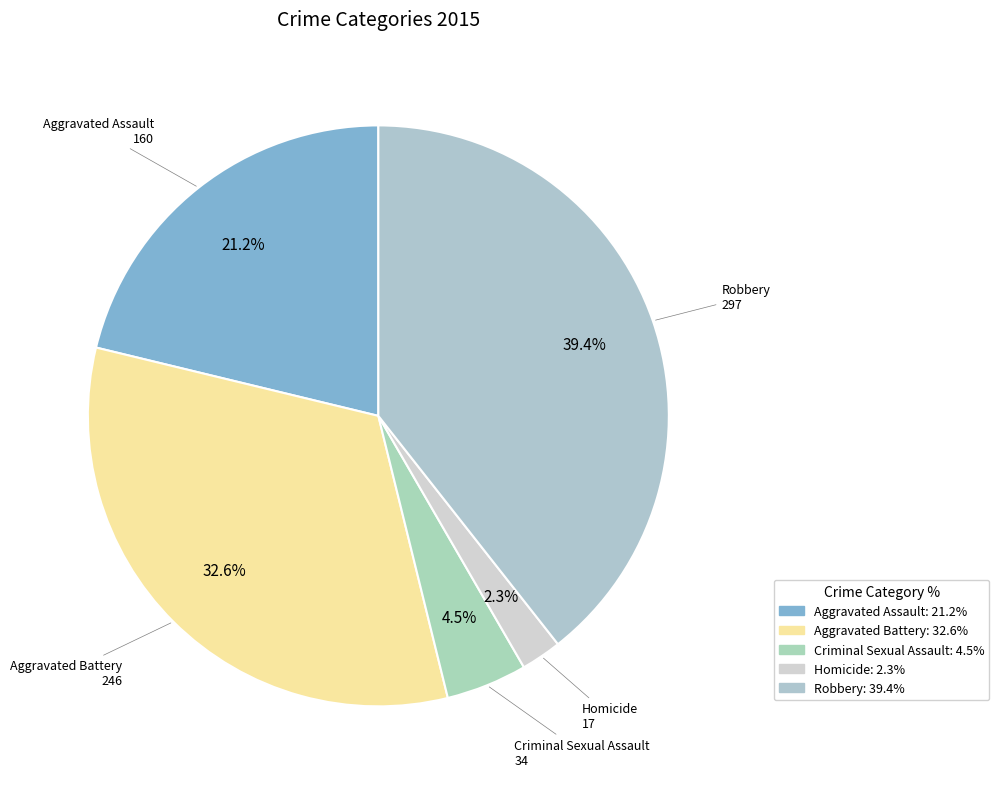

The Aggravated Assault slice represents 34% of the pie. True or false?

False